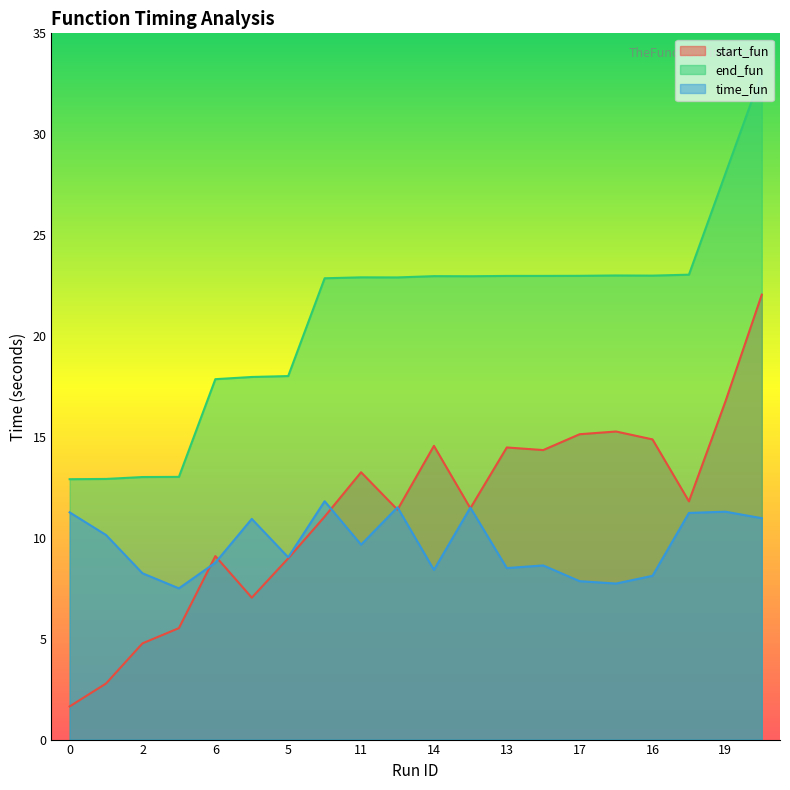

At which category does start_fun reach its first local peak?

6